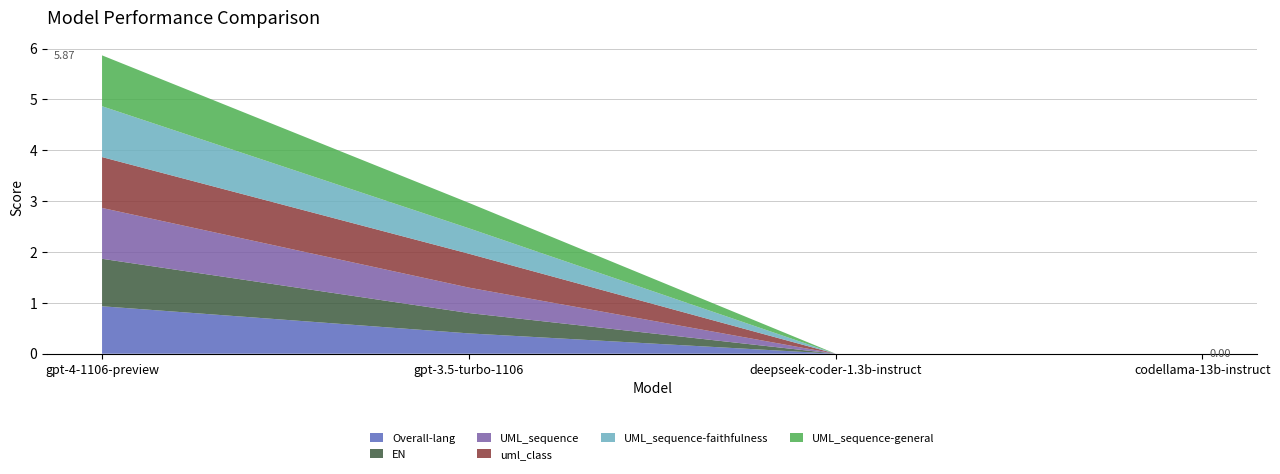

Reading left to right, extract all data points from this chart.

Overall-lang: gpt-4-1106-preview=0.9	gpt-3.5-turbo-1106=0.4	deepseek-coder-1.3b-instruct=0.0	codellama-13b-instruct=0.0
EN: gpt-4-1106-preview=0.9	gpt-3.5-turbo-1106=0.4	deepseek-coder-1.3b-instruct=0.0	codellama-13b-instruct=0.0
UML_sequence: gpt-4-1106-preview=1.0	gpt-3.5-turbo-1106=0.5	deepseek-coder-1.3b-instruct=0.0	codellama-13b-instruct=0.0
uml_class: gpt-4-1106-preview=1.0	gpt-3.5-turbo-1106=0.7	deepseek-coder-1.3b-instruct=0.0	codellama-13b-instruct=0.0
UML_sequence-faithfulness: gpt-4-1106-preview=1.0	gpt-3.5-turbo-1106=0.5	deepseek-coder-1.3b-instruct=0.0	codellama-13b-instruct=0.0
UML_sequence-general: gpt-4-1106-preview=1.0	gpt-3.5-turbo-1106=0.5	deepseek-coder-1.3b-instruct=0.0	codellama-13b-instruct=0.0